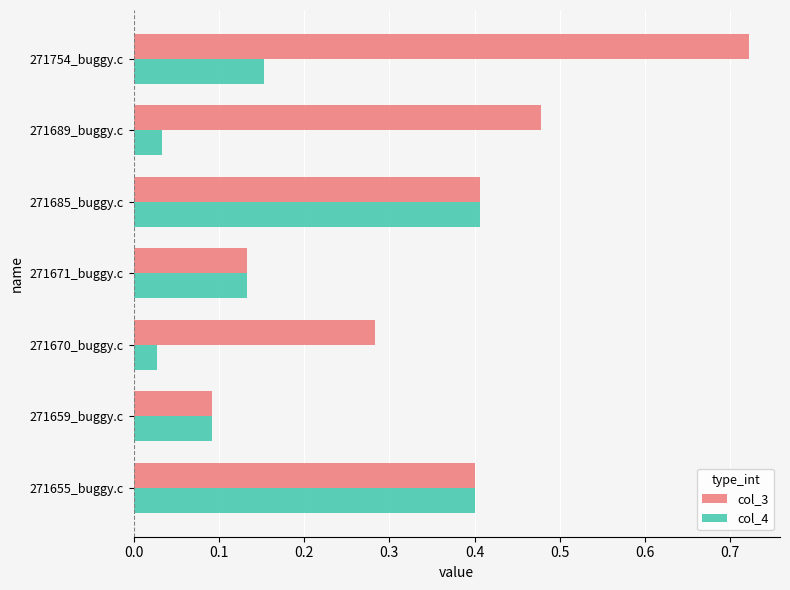

The col_3 series shows 0.0 at 271659_buggy.c. True or false?

False